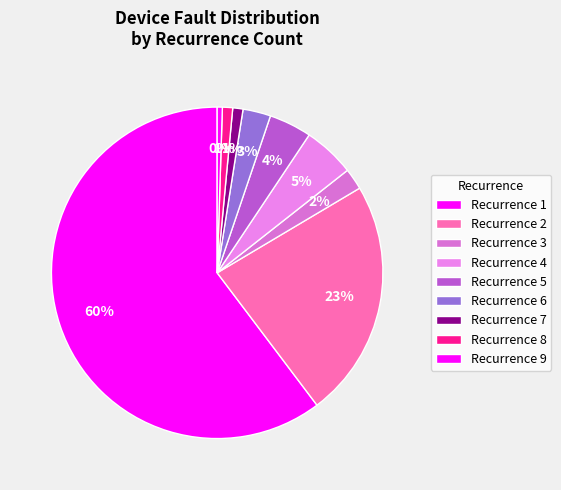

How many slices are in this pie chart?

9